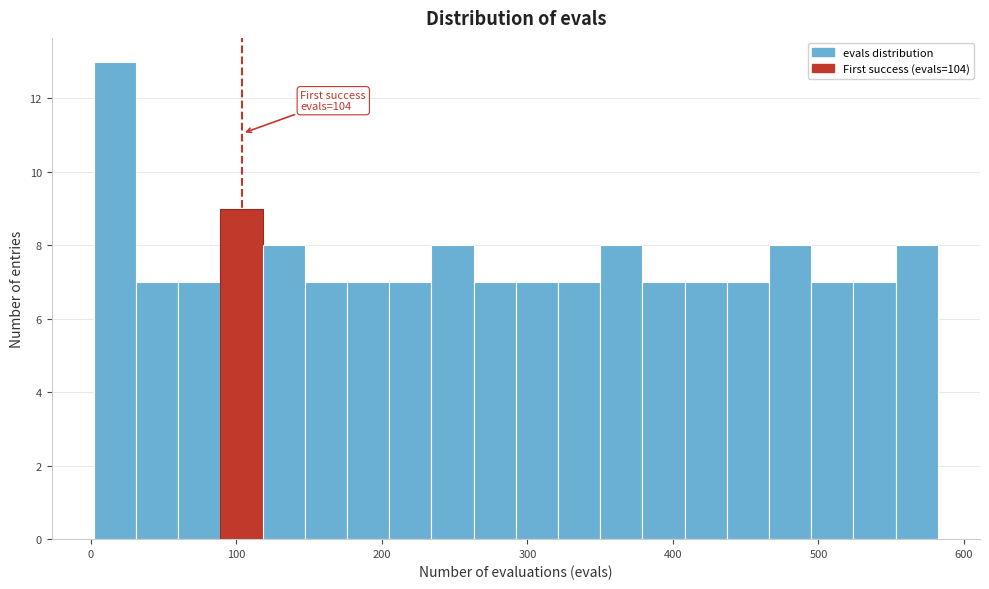

Around what value on the x-axis is the tallest bar? Give the approximate position of its centre, as read against the axis.

20